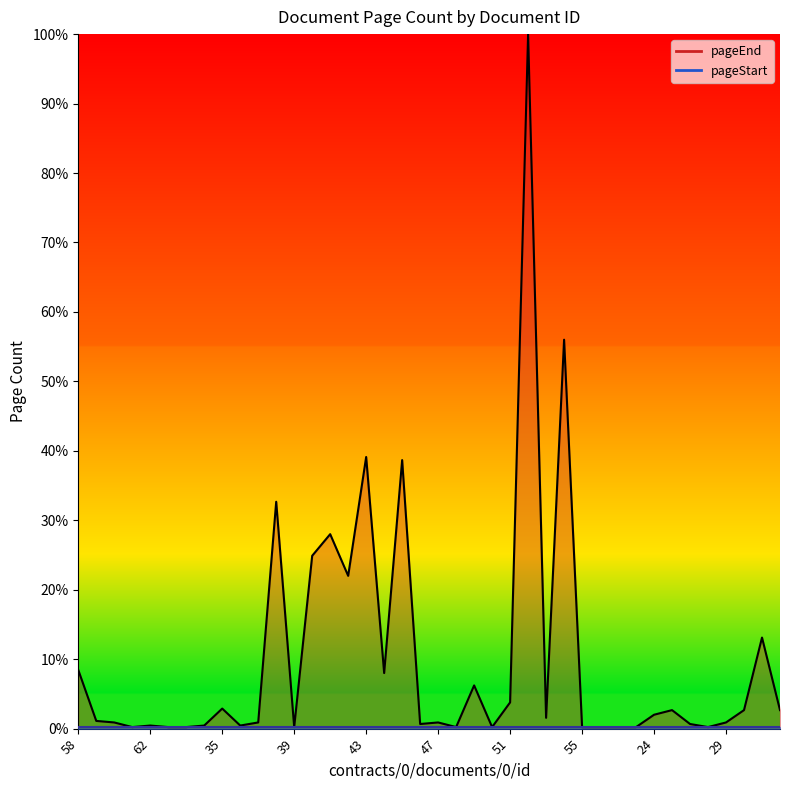

What position from the right is 55?

12